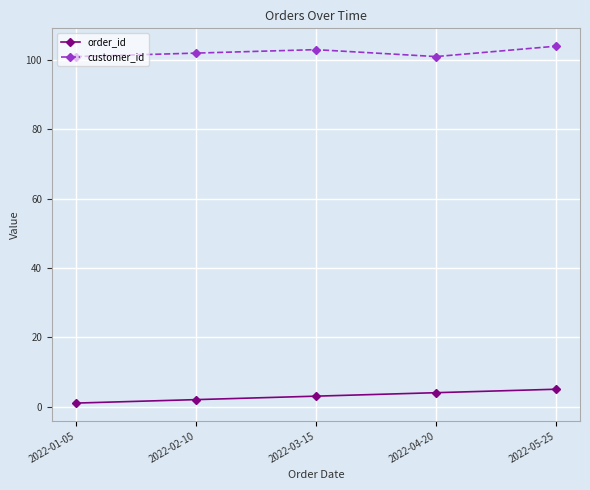

Is it true that customer_id equals 177 at 2022-02-10?

False